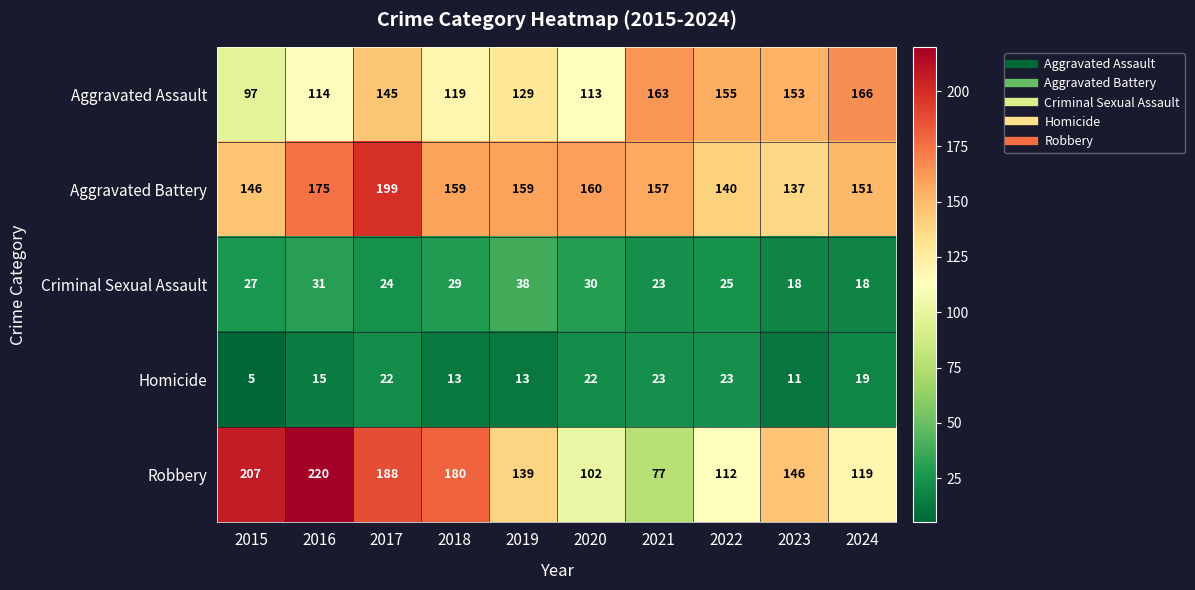

Where is Criminal Sexual Assault nearest to the value 28?

2015